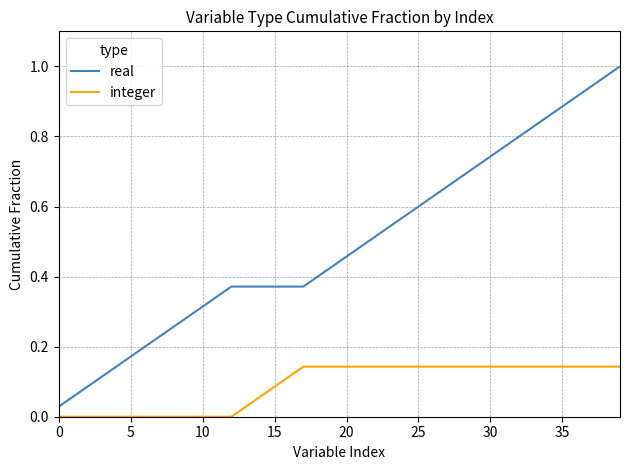

True or false: integer and real intersect in this chart.

False